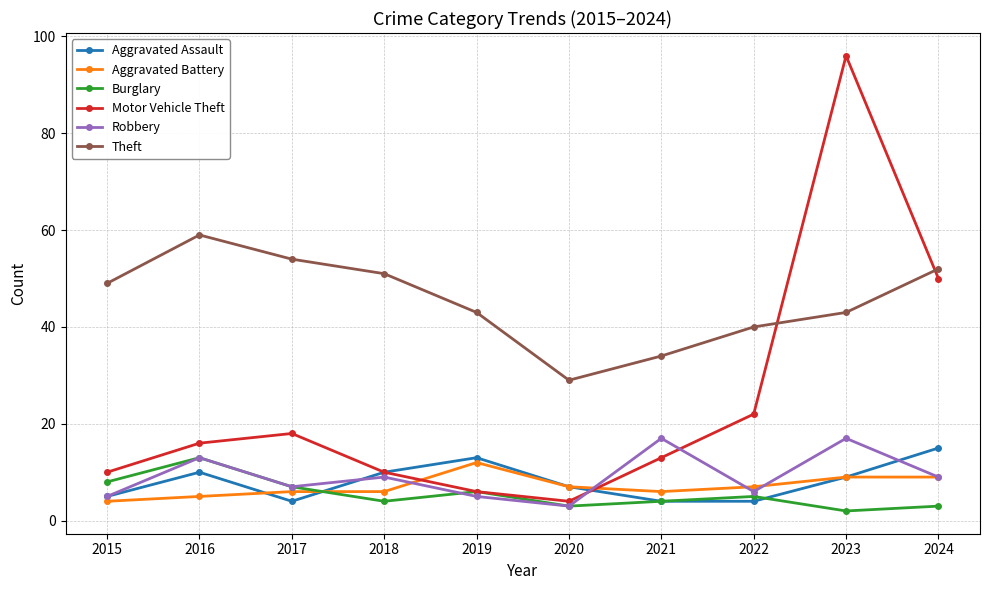

What is the spread (max minus min) of values at 2015?

45